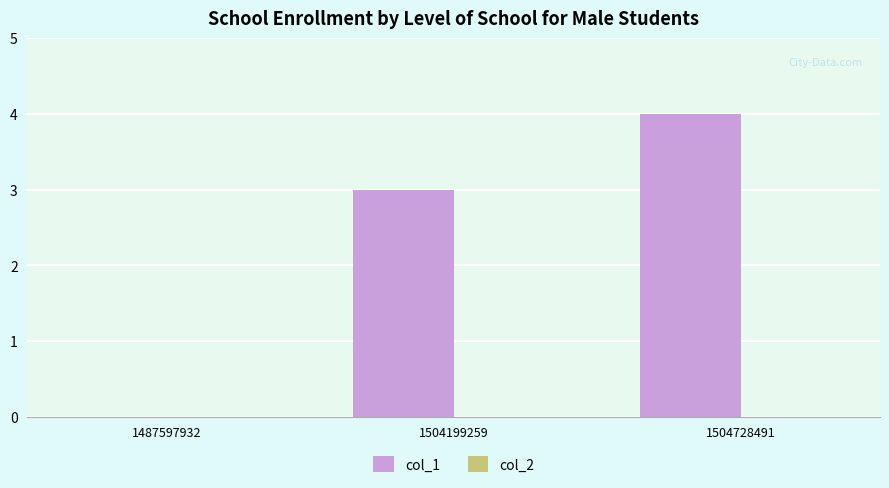

At which label is the value closest to 2?

1504199259